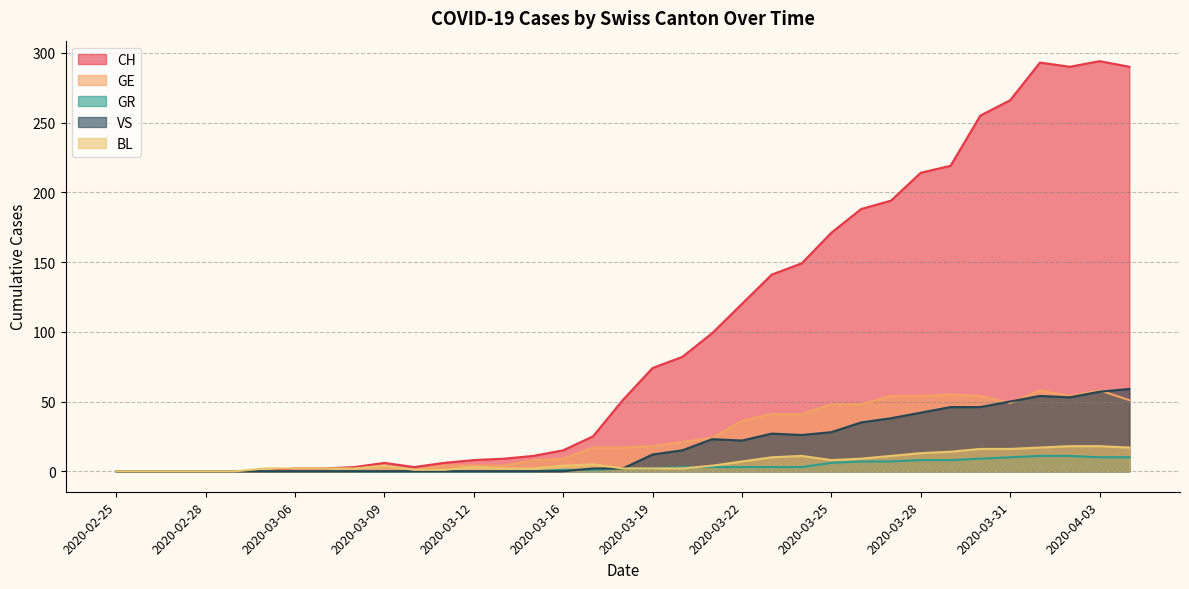

At which label does VS reach its minimum?

2020-02-25